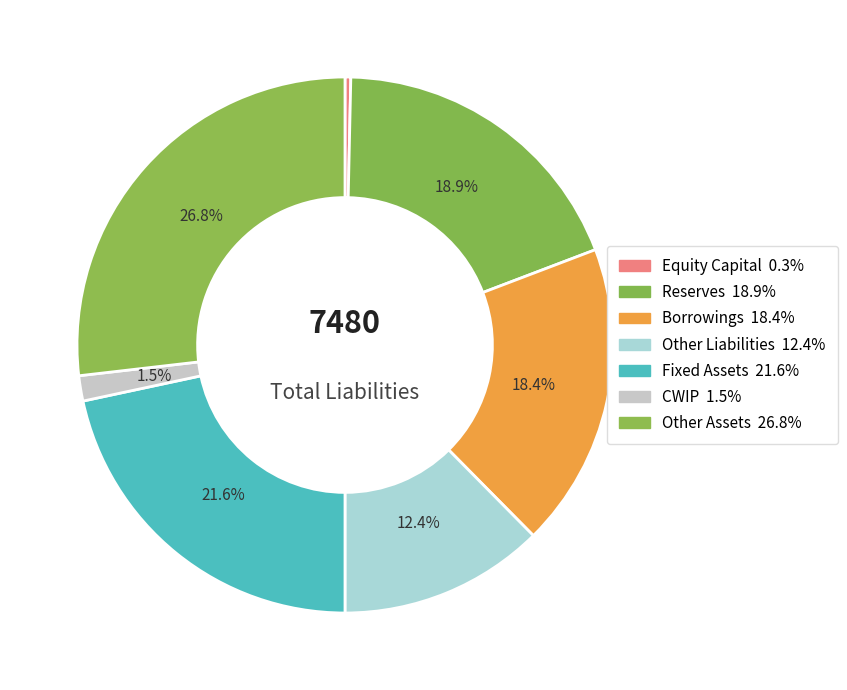

How many slices are in this pie chart?

7